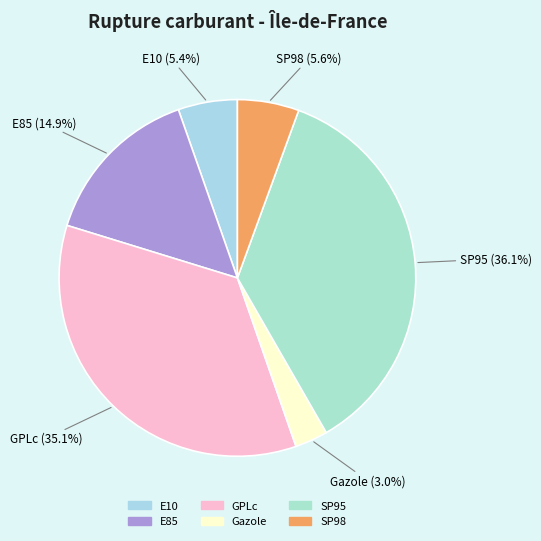

How much of the chart is everything except GPLc?

64.9%